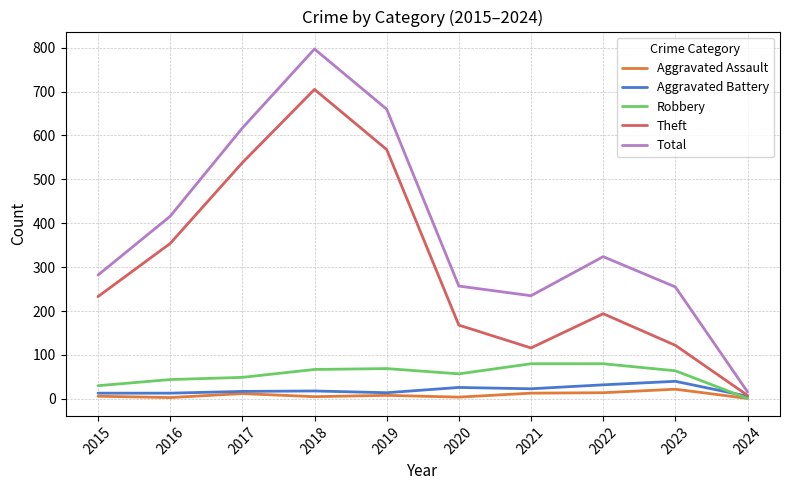

What is the total value across all series at 2022?

644